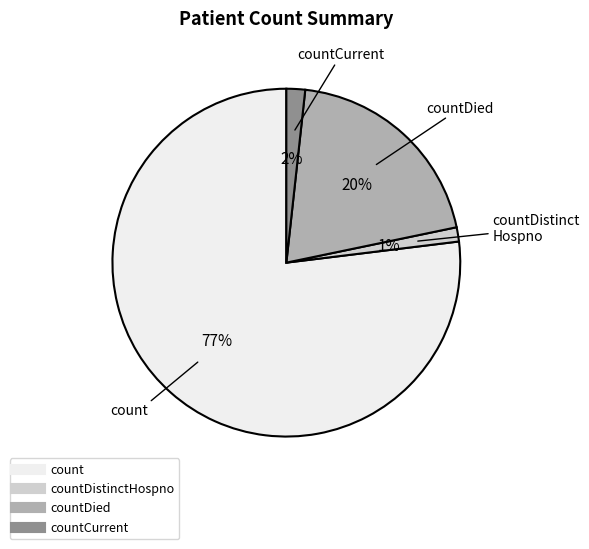

To the nearest percent, what is the average slice percentage?

25%